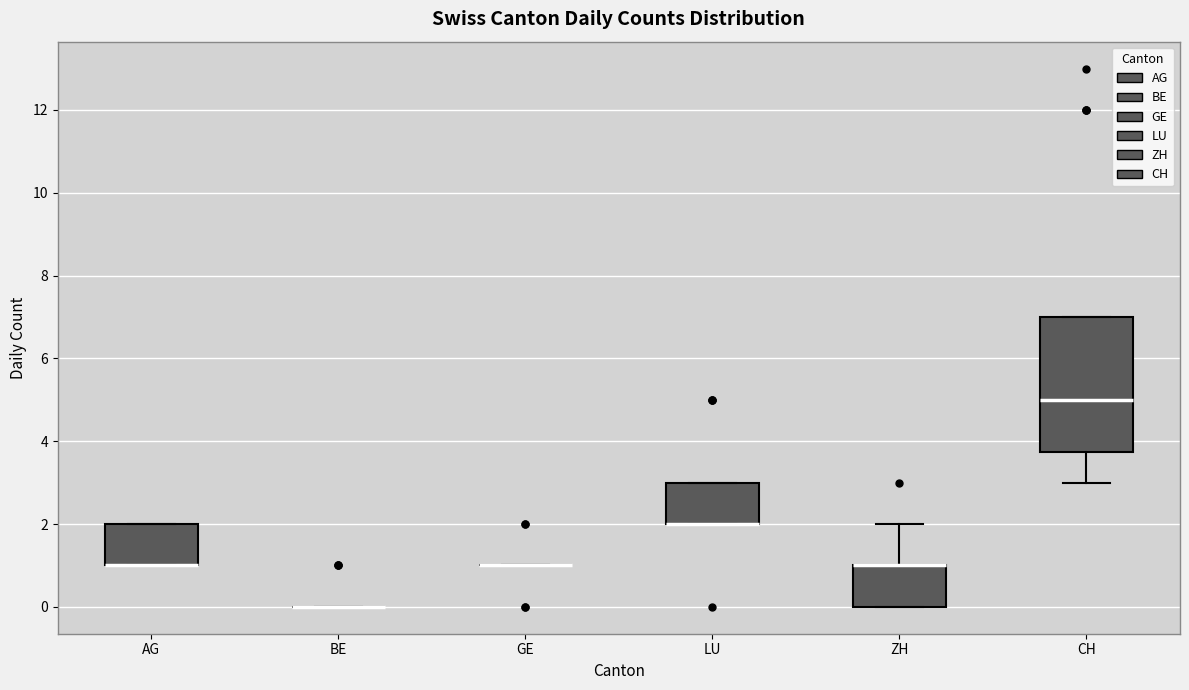

Reading left to right, transcribe this box plot: for each box, give where its median line is, the range the box spans, and where its two whiskers end, as read against the y-axis. The values are not printed on the chart, so give them approximately, as read against the axis.

AG: median 1.0 (drawn on the box's lower edge), box 1.0 to 2.0, whiskers 1.0 to 2.0
BE: box collapsed to a line at 0.0, whiskers 0.0 to 0.0
GE: box collapsed to a line at 1.0, whiskers 1.0 to 1.0
LU: median 2.0 (drawn on the box's lower edge), box 2.0 to 3.0, whiskers 2.0 to 3.0
ZH: median 1.0 (drawn on the box's upper edge), box 0.0 to 1.0, whiskers 0.0 to 2.0
CH: median 5.0, box 3.8 to 7.0, whiskers 3.0 to 7.0